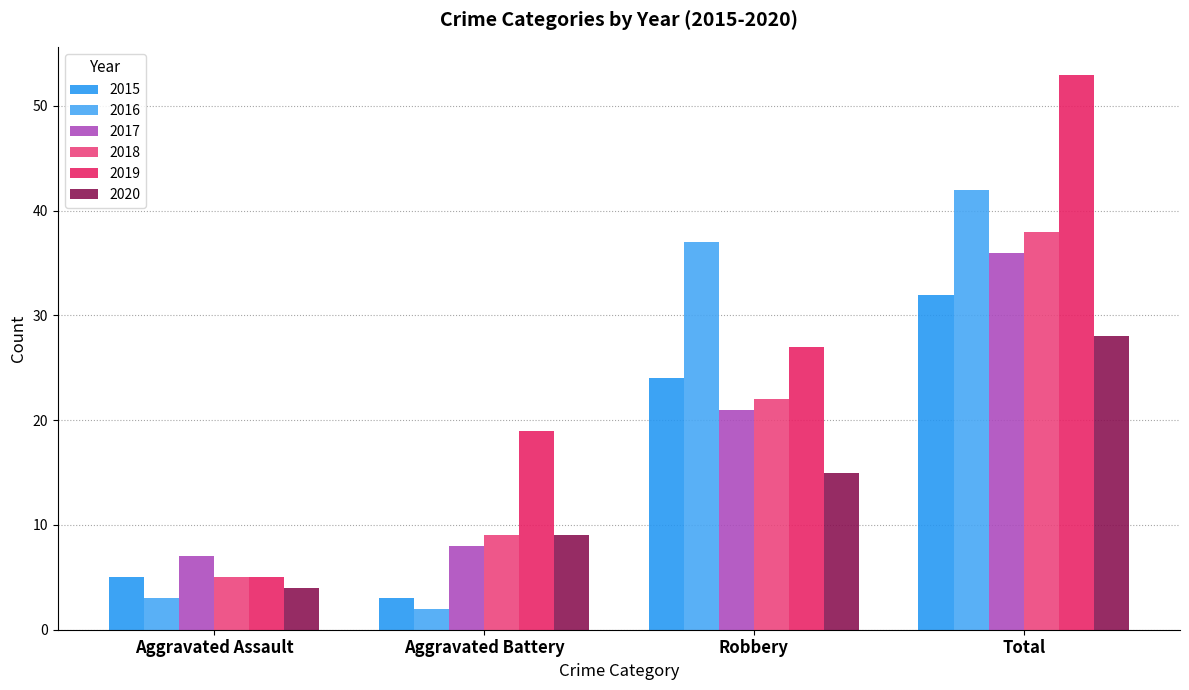

What is the total value across all series at Total?

229